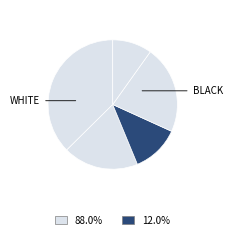

Count the number of slices in the pie.

5